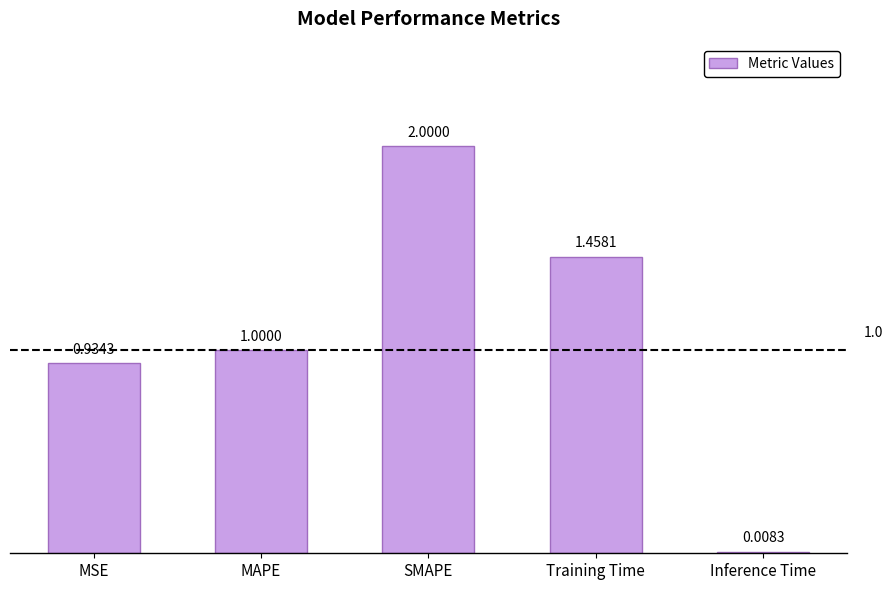

Rank the categories by value from lowest to highest.

Inference Time, MSE, MAPE, Training Time, SMAPE